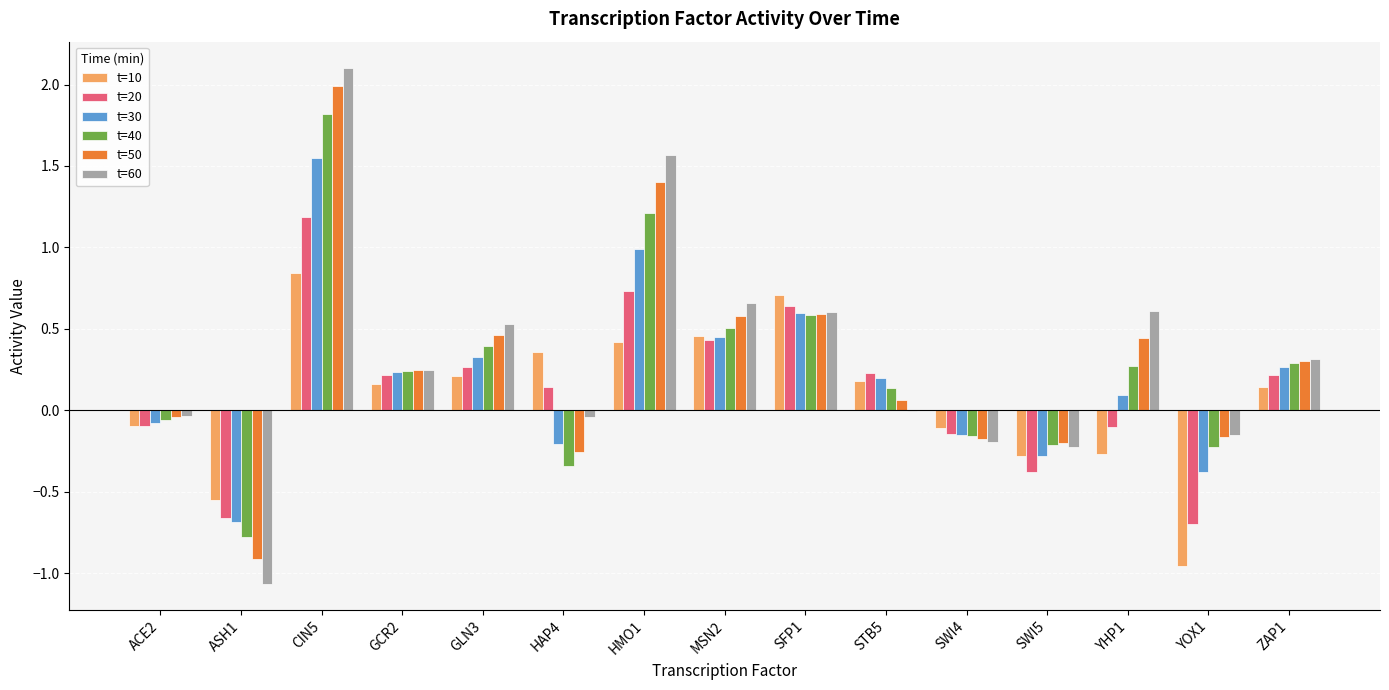

What are all the series names shown in the legend?

t=10, t=20, t=30, t=40, t=50, t=60